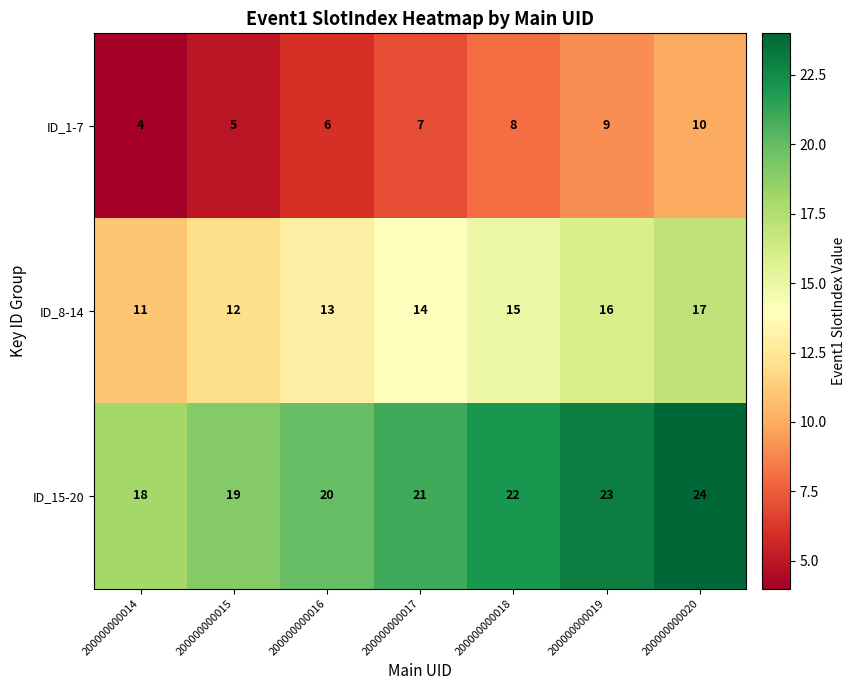

The ID_8-14 series shows 4 at 200000000014. True or false?

False